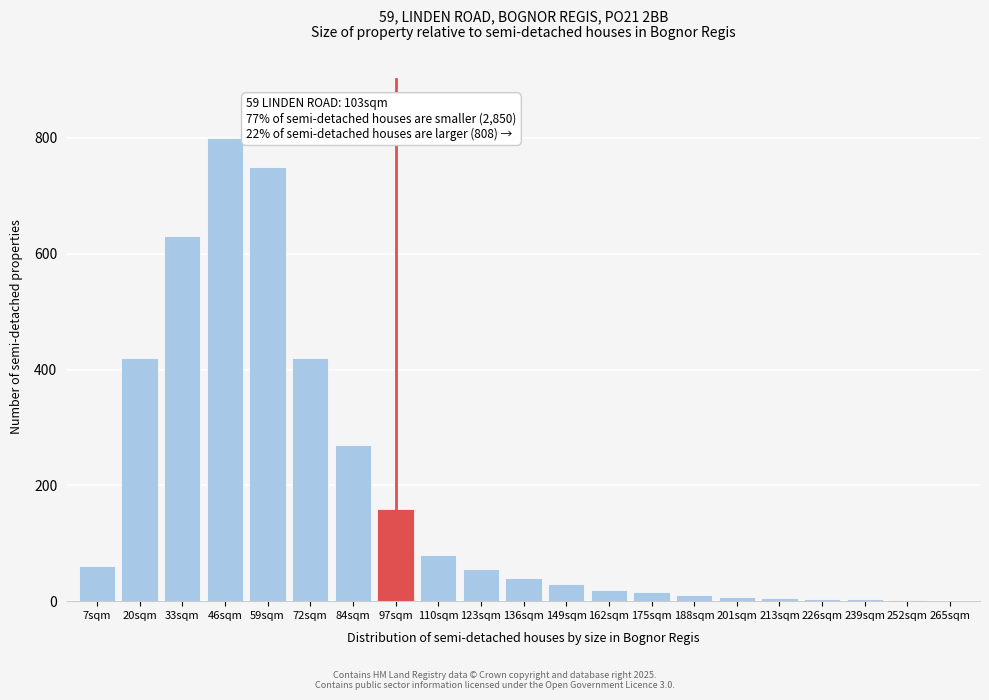

What is the sum of all values?

3783